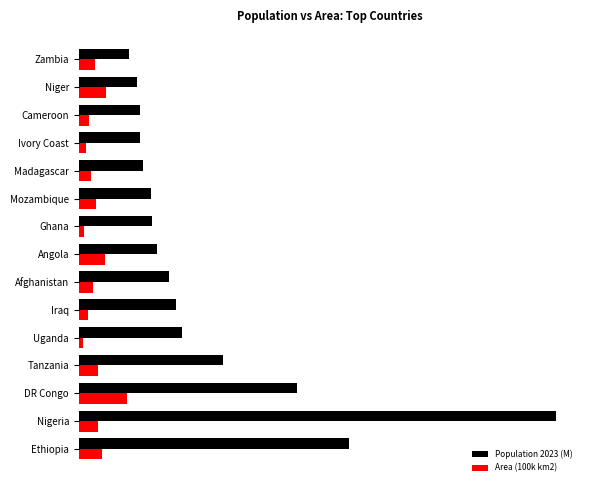

List the series in order of their peak value, highest first.

Population 2023 (M), Area (100k km2)